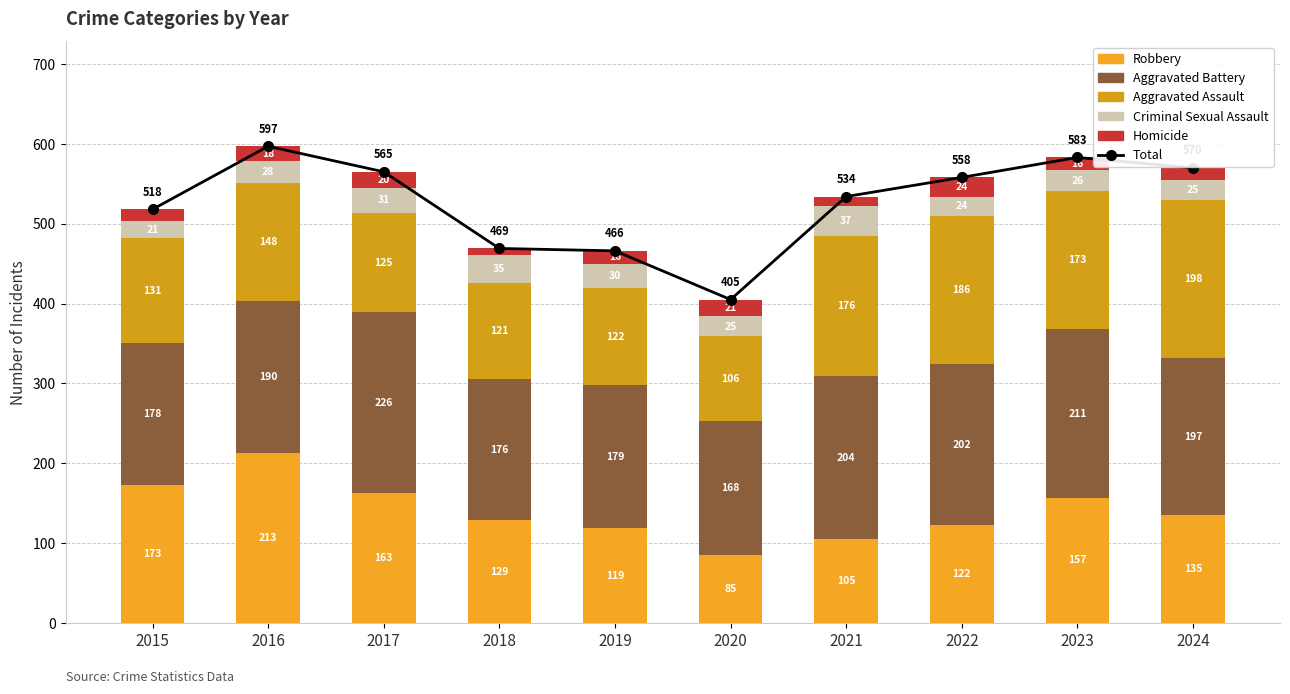

What is the difference between the maximum and minimum values in the Total series?

192